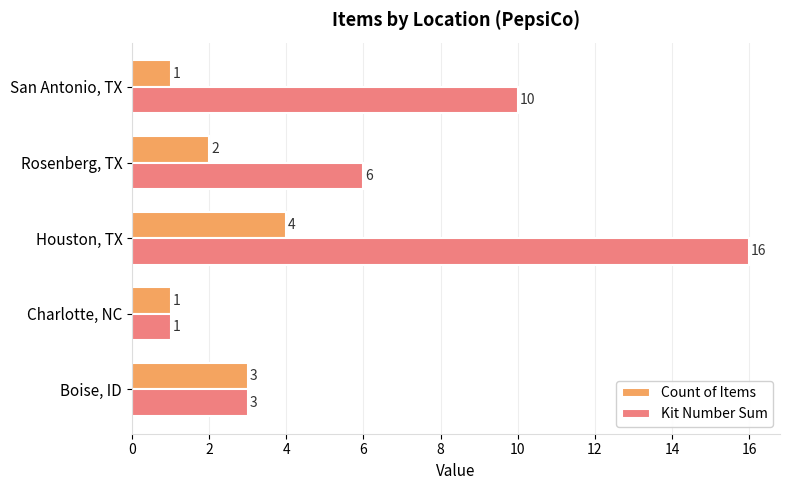

What is the difference between the maximum and minimum values in the Kit Number Sum series?

15